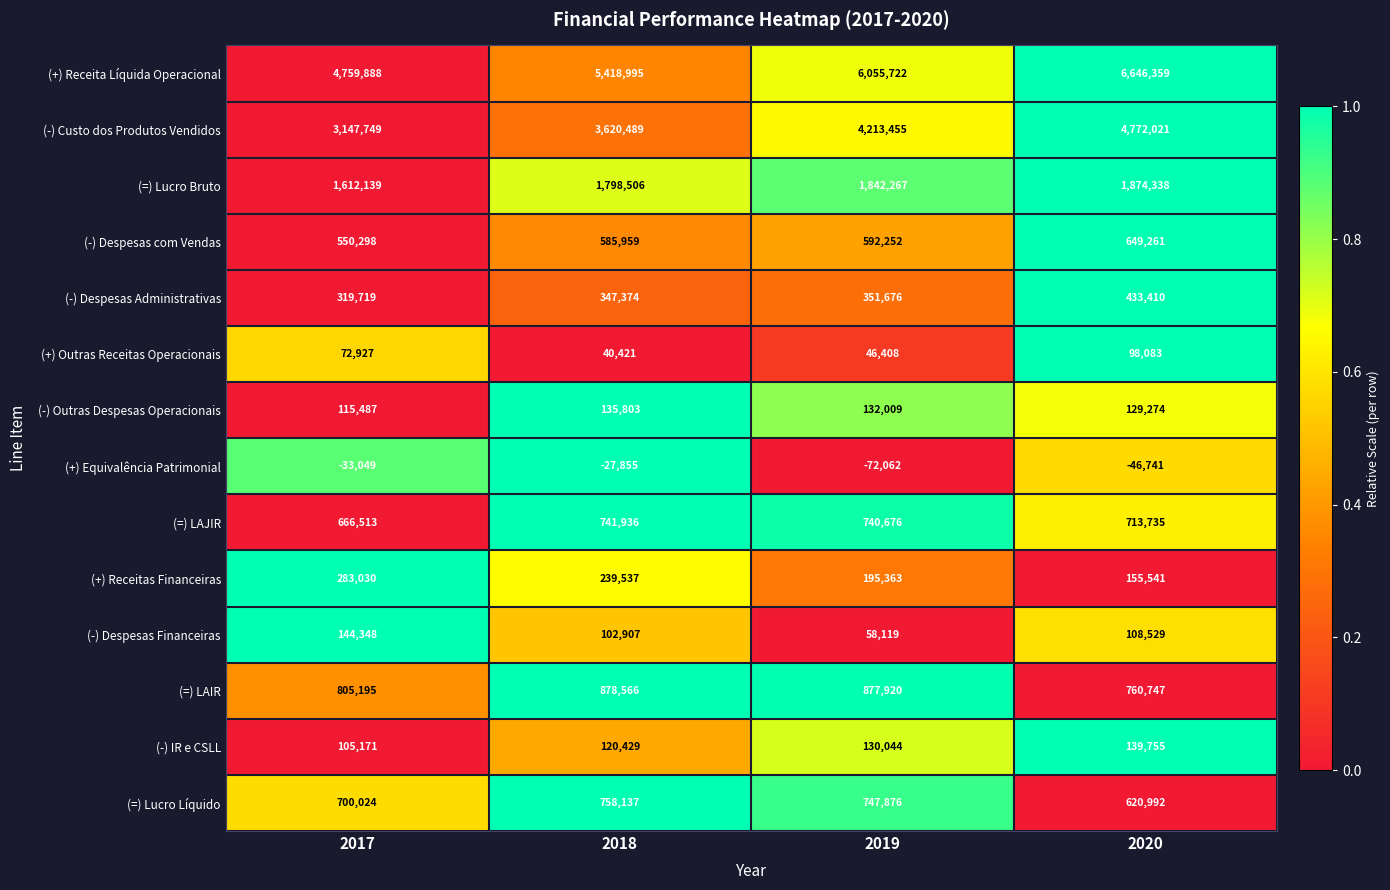

What is the sum of the (=) LAJIR values at 2018 and 2017?

1408449